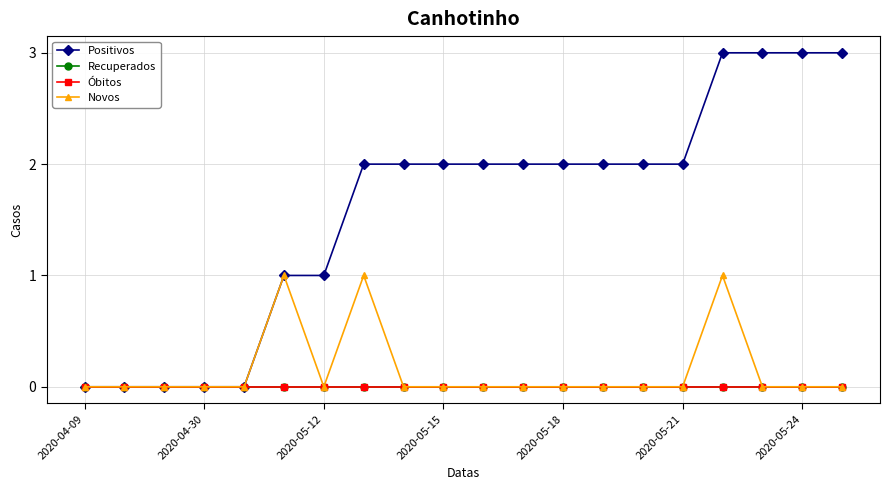

Is this an area chart (filled region under the line)?

No